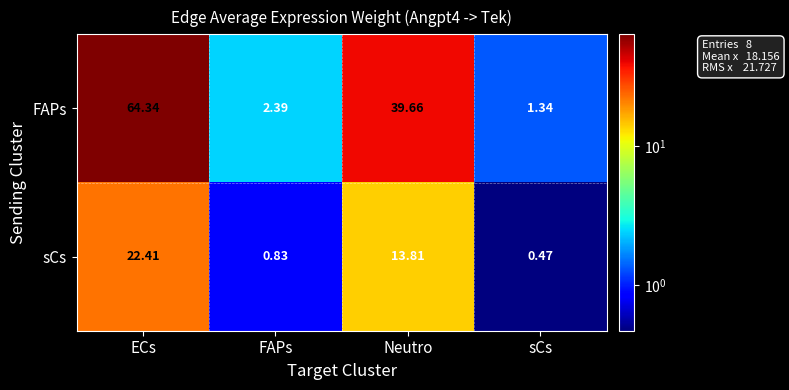

At Neutro, list the series in order from smallest to largest.

sCs, FAPs